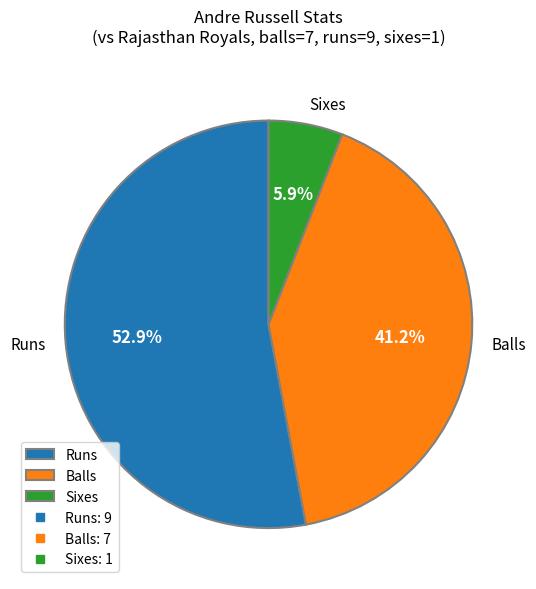

Is there any slice that represents more than half of the pie?

Yes